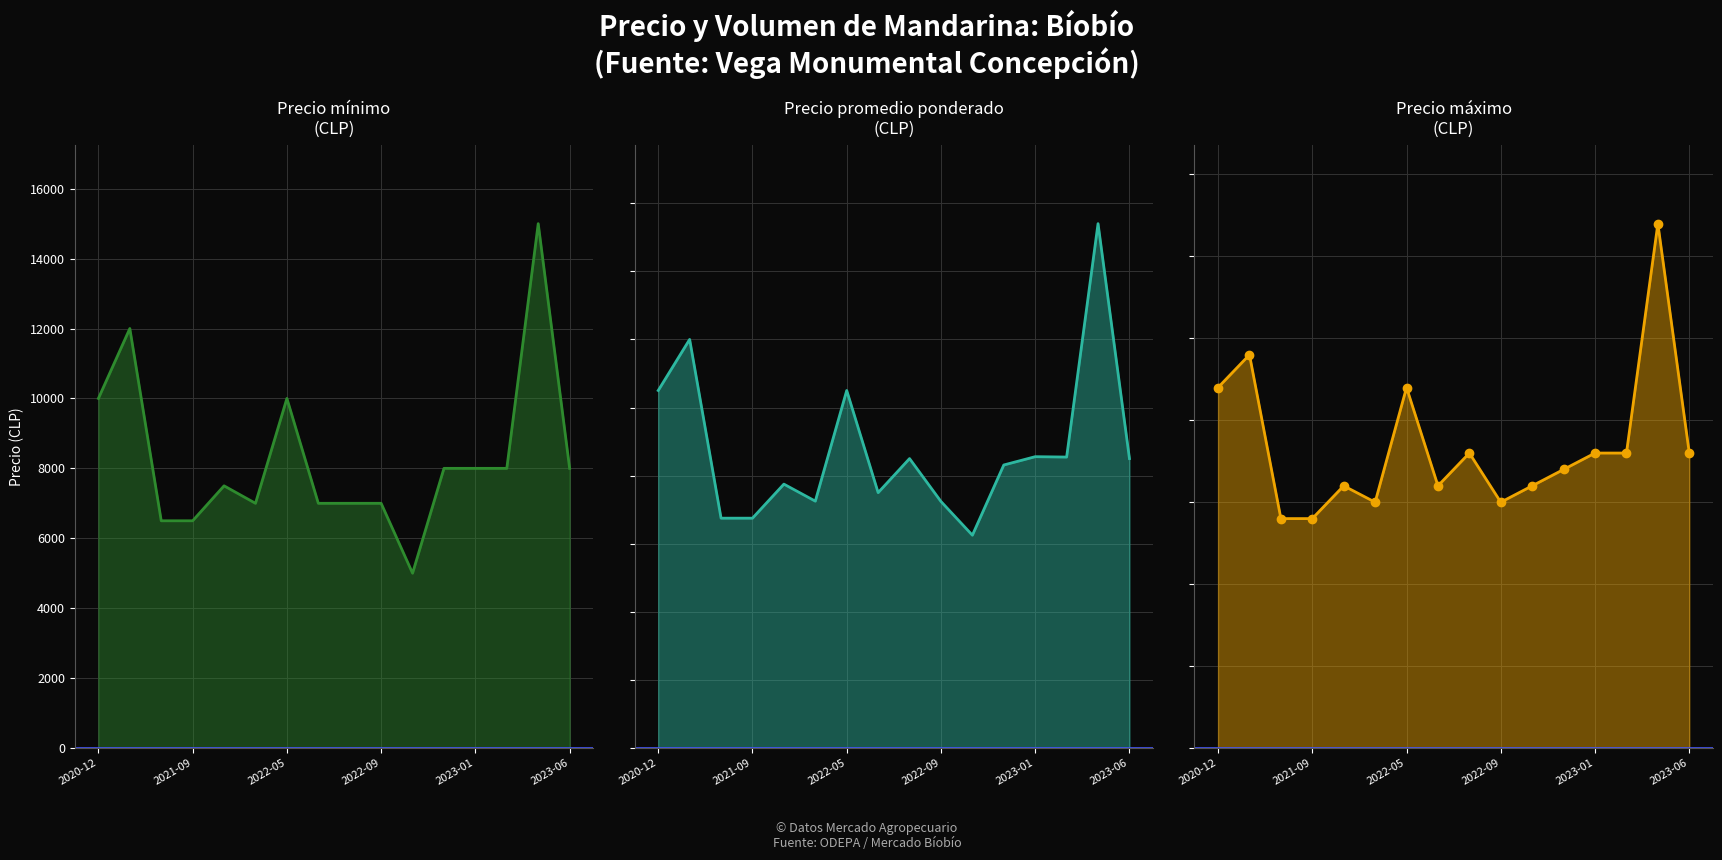

True or false: Precio máximo
(CLP) and Precio mínimo
(CLP) intersect in this chart.

False